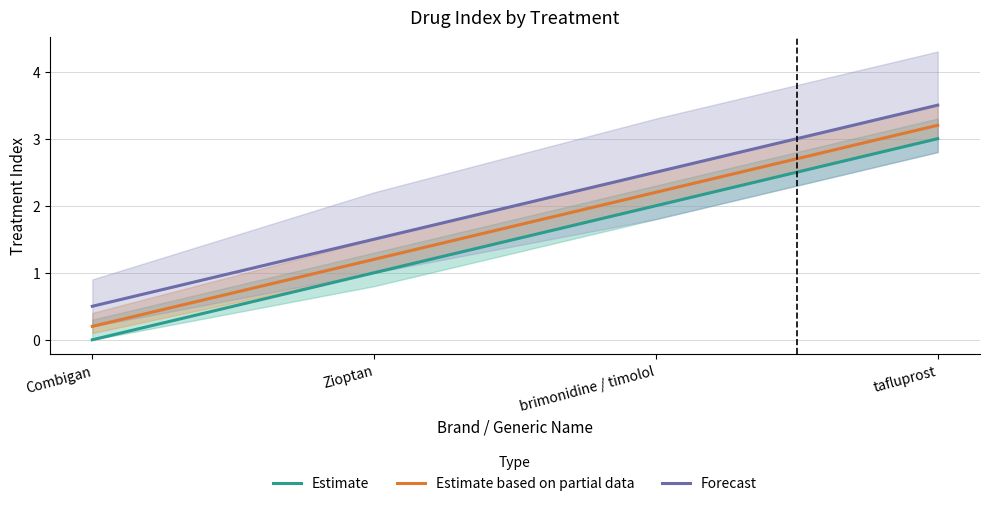

Is the value of Forecast at Zioptan greater than the value of Estimate based on partial data at Zioptan?

Yes